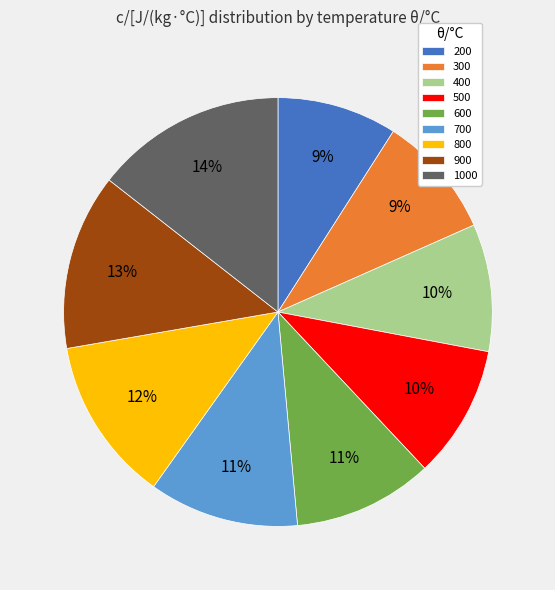

The 600 slice represents 21% of the pie. True or false?

False